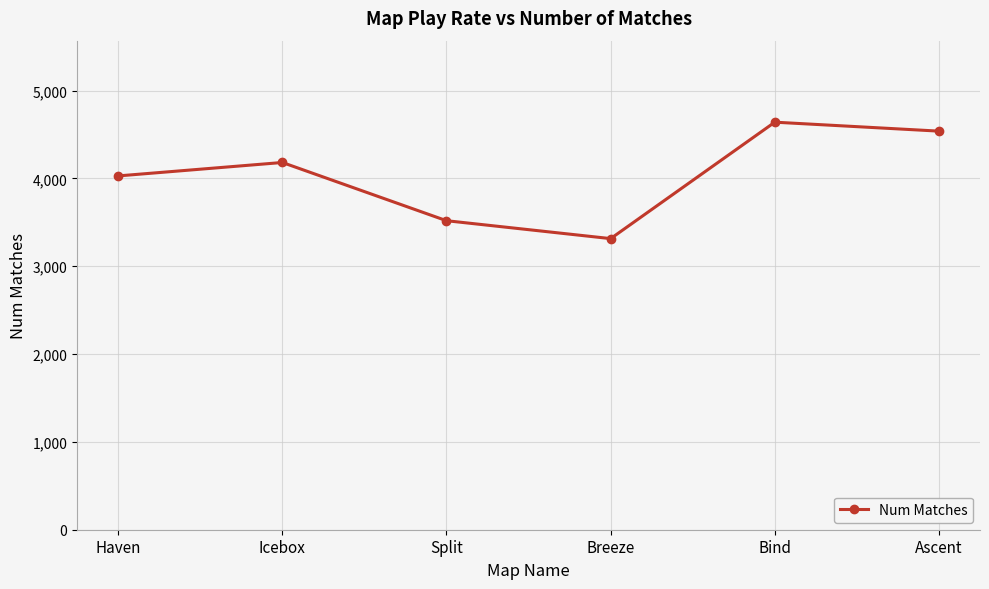

What value does the data have at Bind, to the nearest 50?

4650